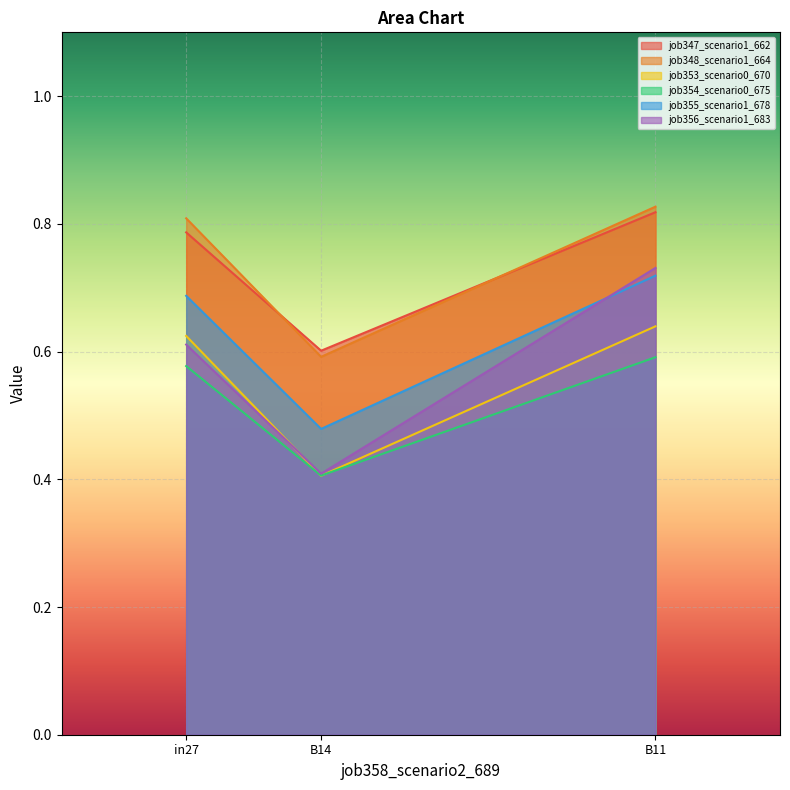

The job353_scenario0_670 series shows 0.4 at B14. True or false?

True